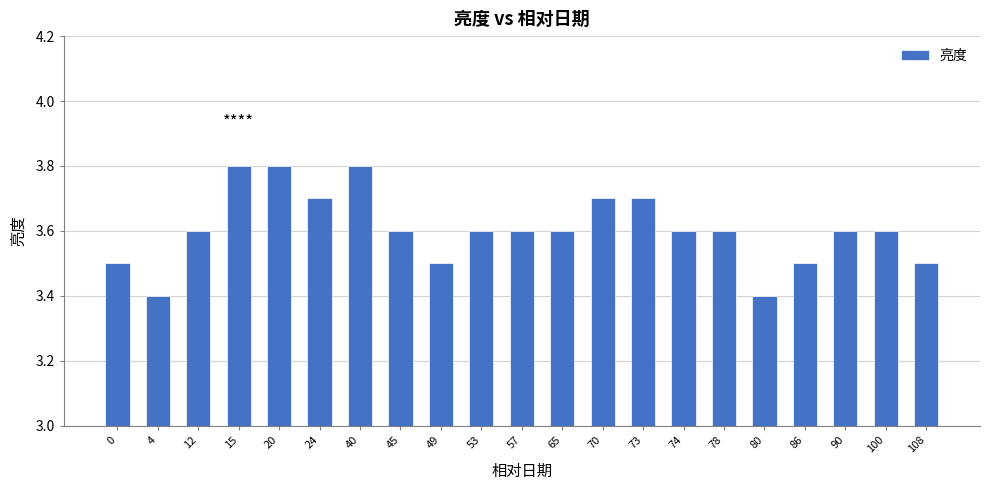

What is the maximum value shown in the chart?

3.8